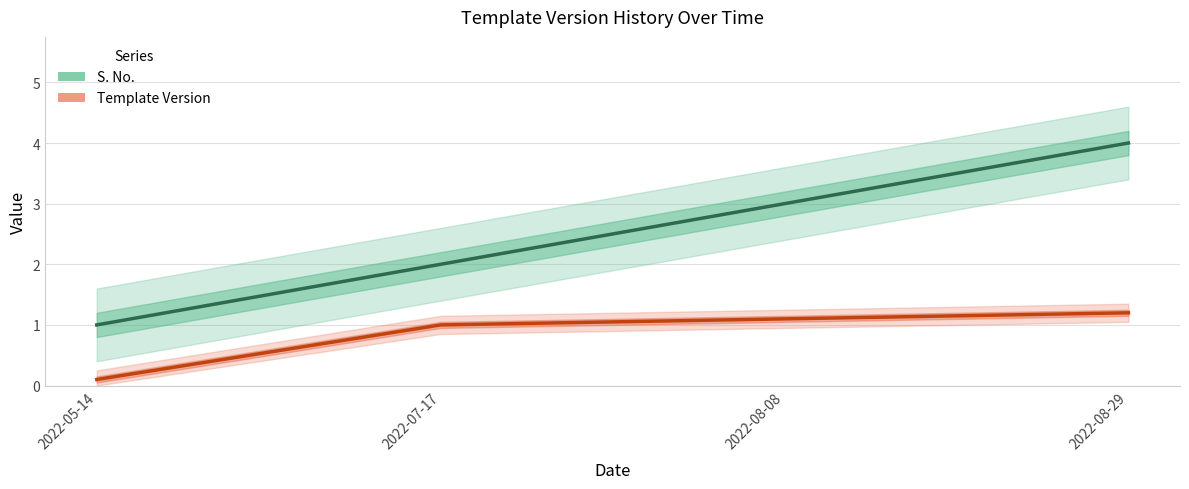

List the labels in order of Template Version value, smallest first.

2022-05-14, 2022-07-17, 2022-08-08, 2022-08-29